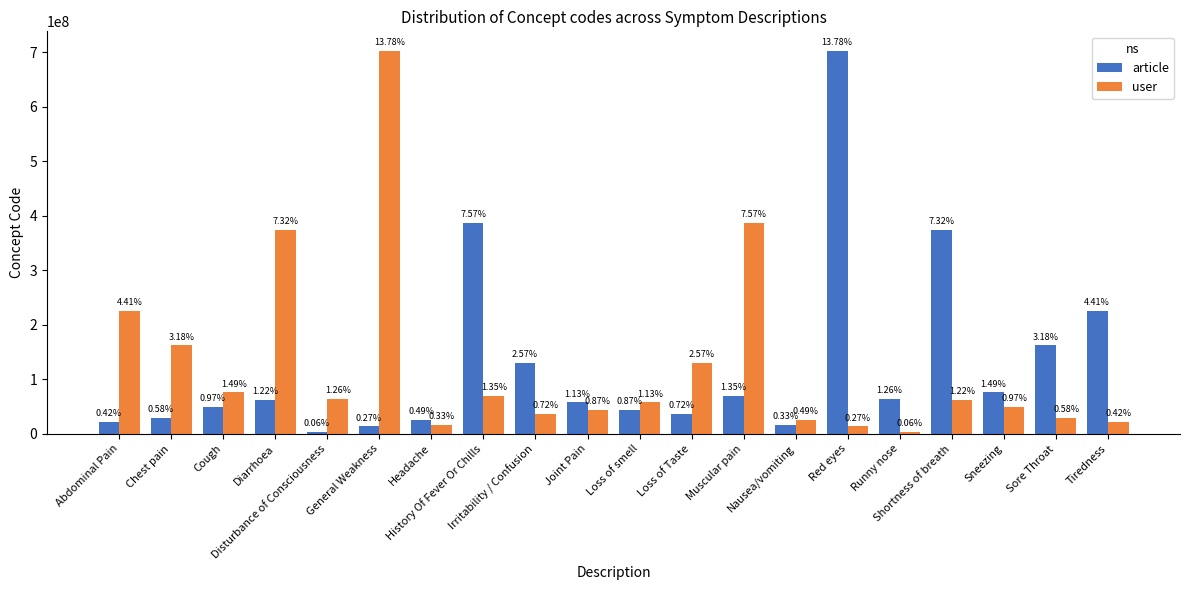

The value of user at Muscular pain is 386661006. True or false?

True